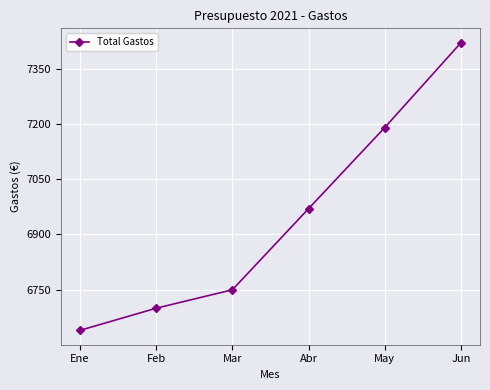

Does the chart display data point markers on the line(s)?

Yes